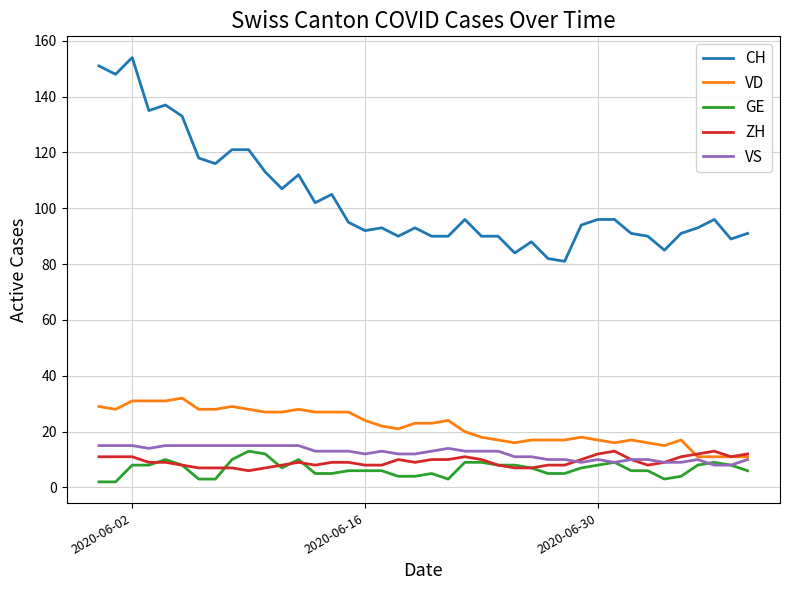

Which series has the largest total across all categories?

CH